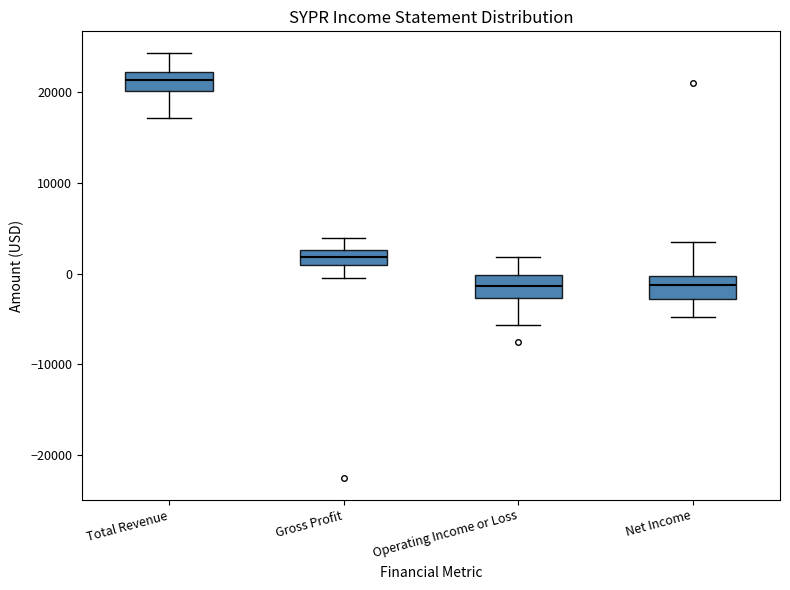

Reading left to right, transcribe this box plot: for each box, give where its median line is, the range the box spans, and where its two whiskers end, as read against the y-axis. The values are not printed on the chart, so give them approximately, as read against the axis.

Total Revenue: median 21000, box 20000 to 22000, whiskers 17000 to 24000
Gross Profit: median 2000, box 1000 to 3000, whiskers 0 to 4000
Operating Income or Loss: median -1000, box -3000 to 0, whiskers -6000 to 2000
Net Income: median -1000, box -3000 to 0, whiskers -5000 to 4000